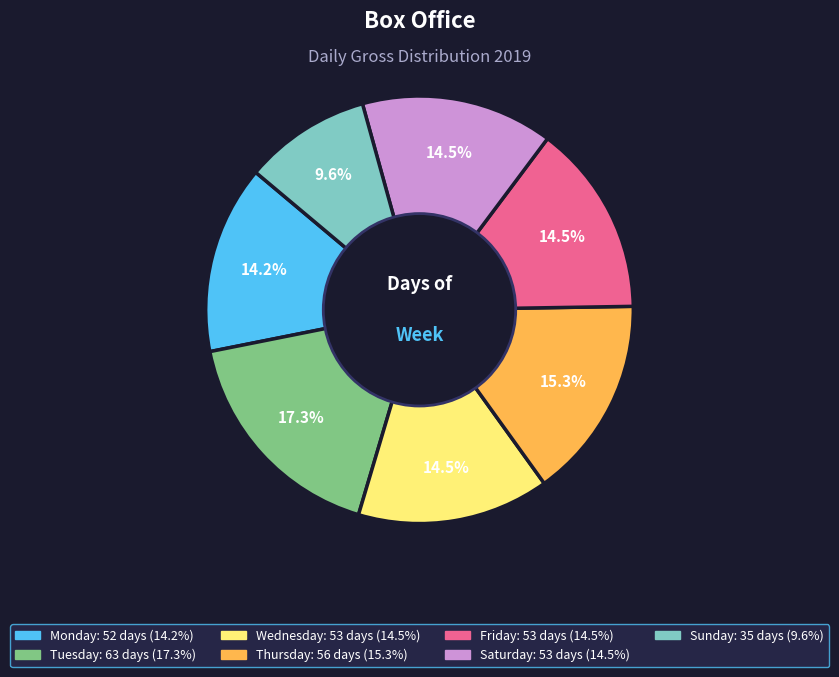

Approximately how many times larger is the value at Monday compared to Saturday?

1.0